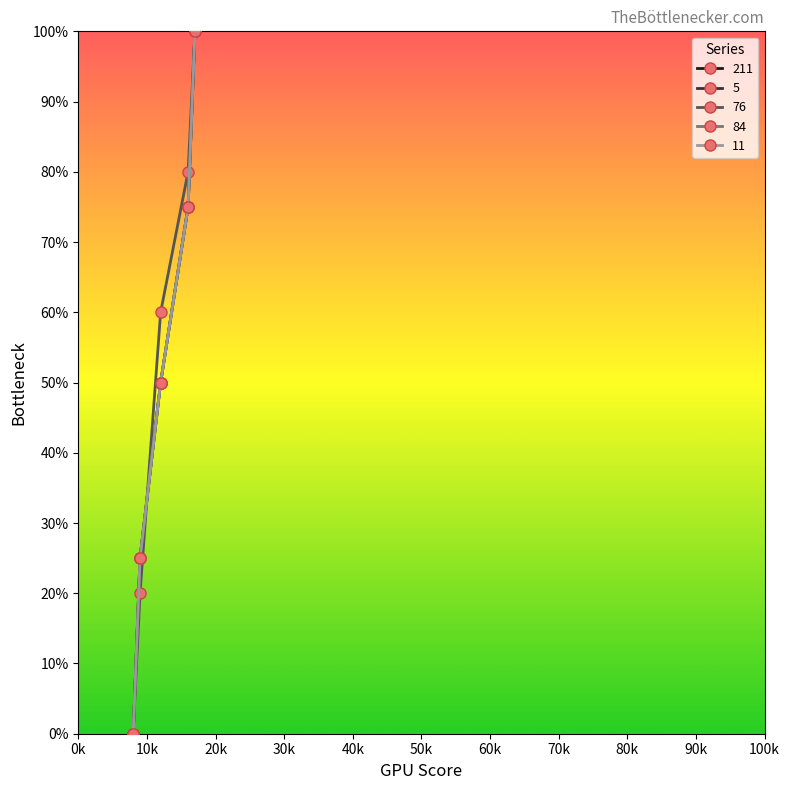

Reading left to right, extract all data points from this chart.

211: 0	25	50	75	100
5: 0	25	50	75	100
76: 0	20	60	80	100
84: 0	25	50	75	100
11: 0	25	50	75	100